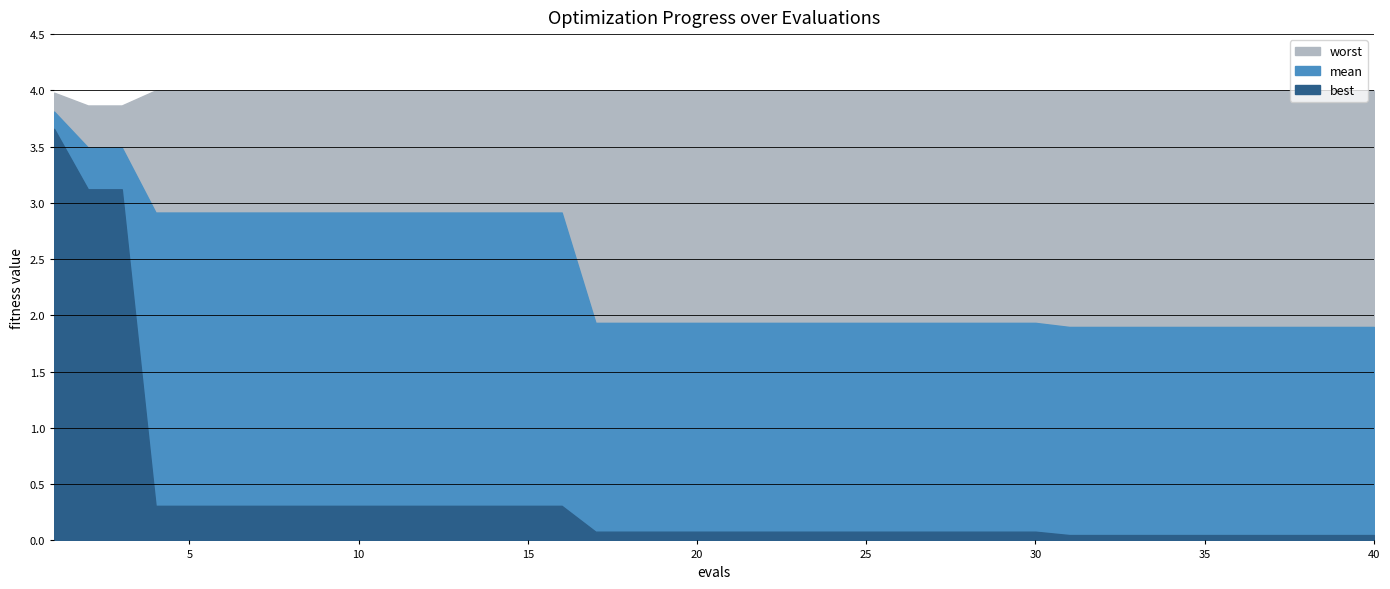

At which category is the sum across all series the highest?

1